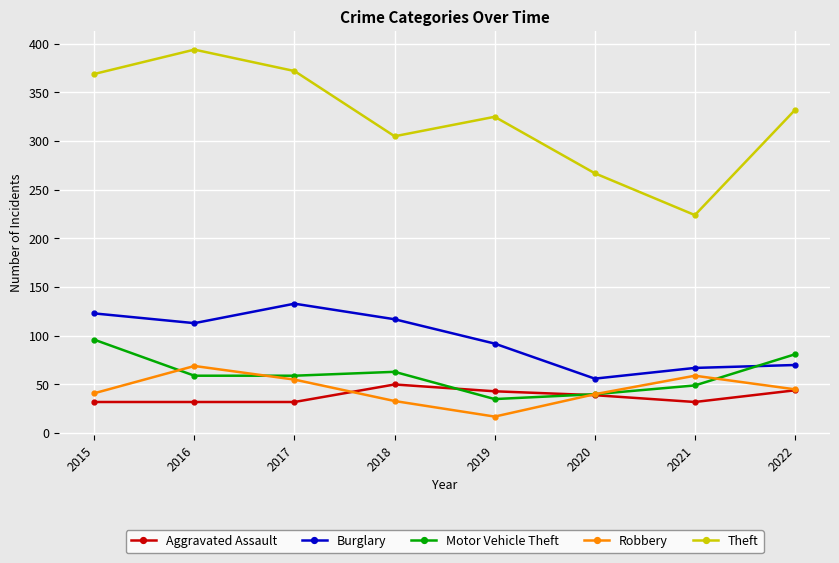

Rank the series at 2015 from lowest to highest value.

Aggravated Assault, Robbery, Motor Vehicle Theft, Burglary, Theft